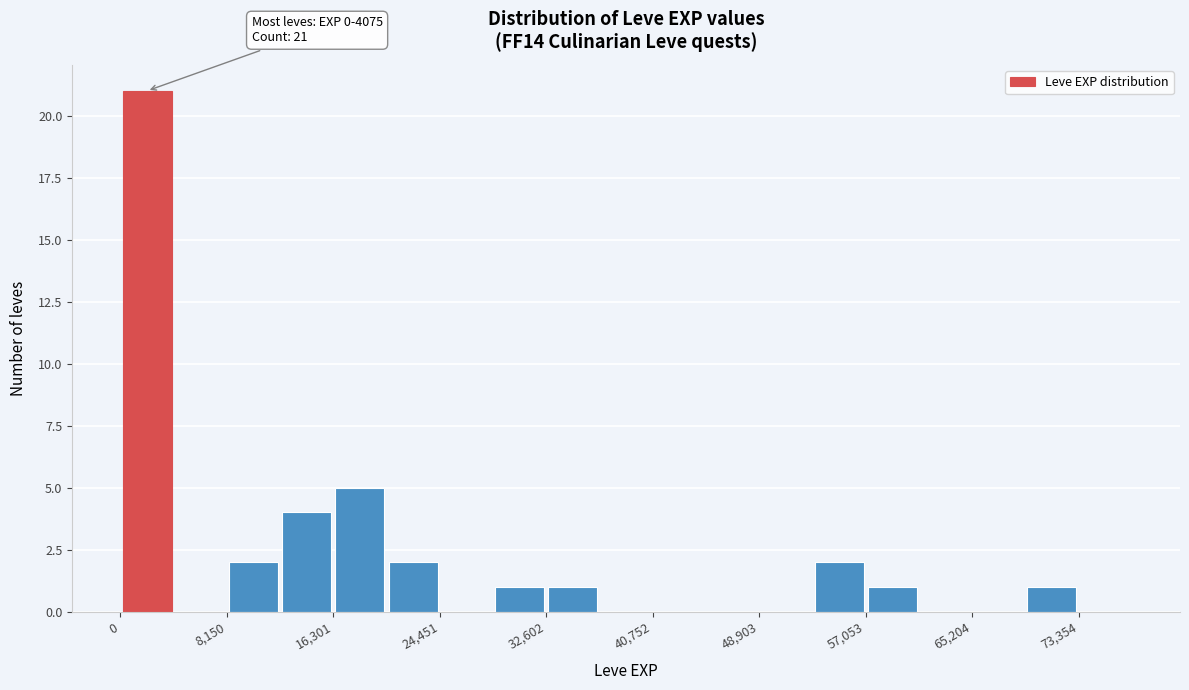

Over which range of the x-axis is the bar tallest?

0 to 4000